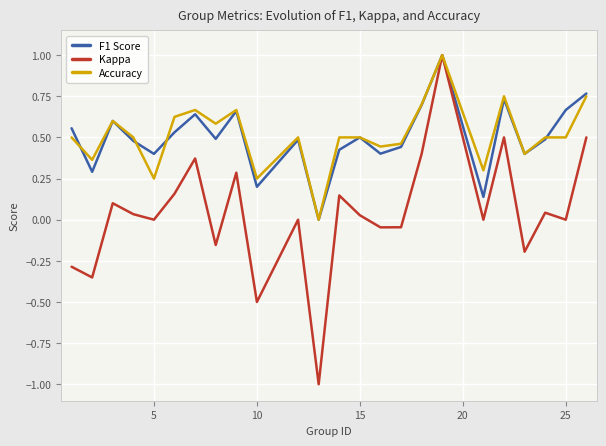

What is the lowest value of the Kappa series?

-1.0